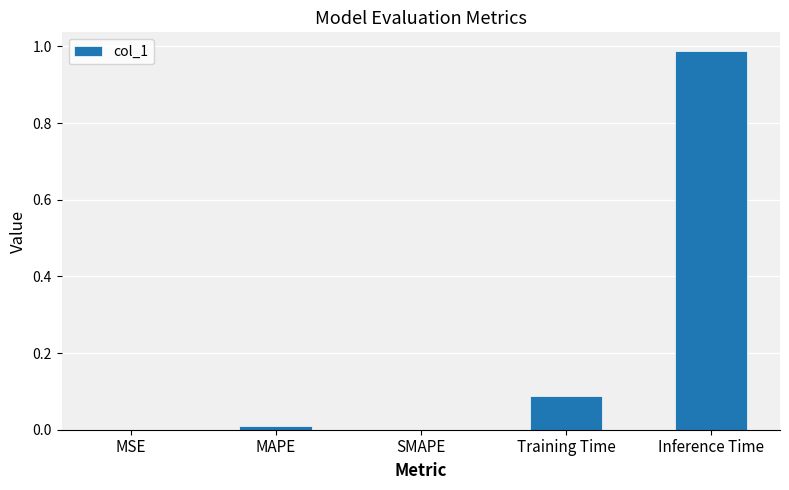

Which has a higher value, MSE or MAPE?

MAPE